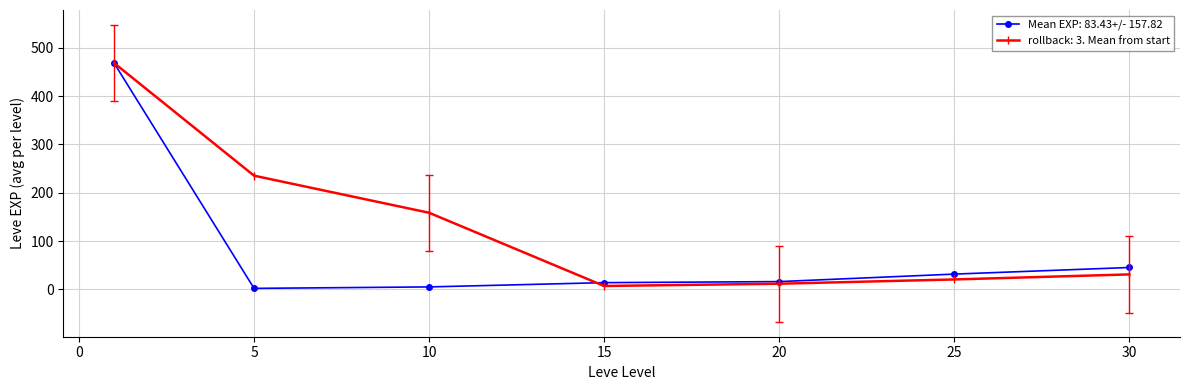

True or false: Mean EXP: 83.43+/- 157.82 has more than 2 interior local peaks.

False